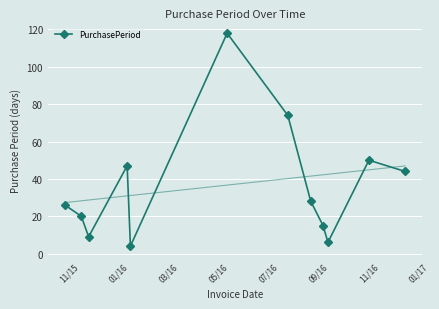

How many data points are above 28?

5